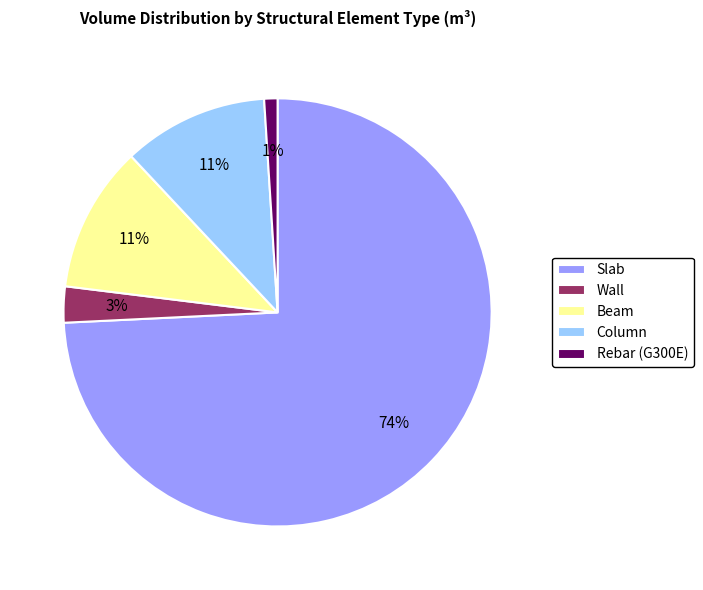

Between Rebar (G300E) and Wall, which is larger?

Wall